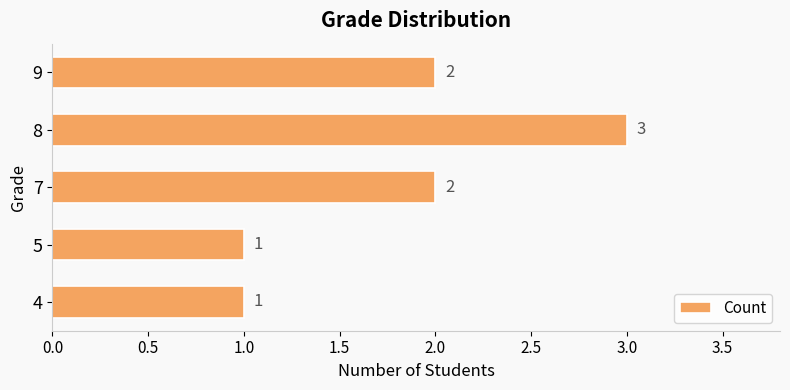

The value at 9 is 2. True or false?

True